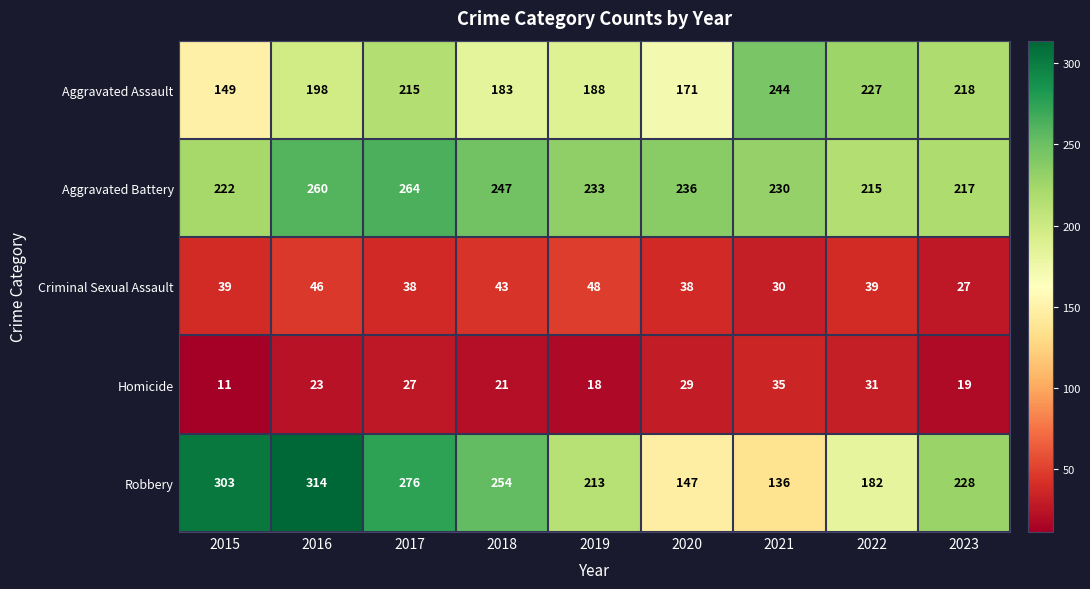

Which series has the largest range (max minus min)?

Robbery